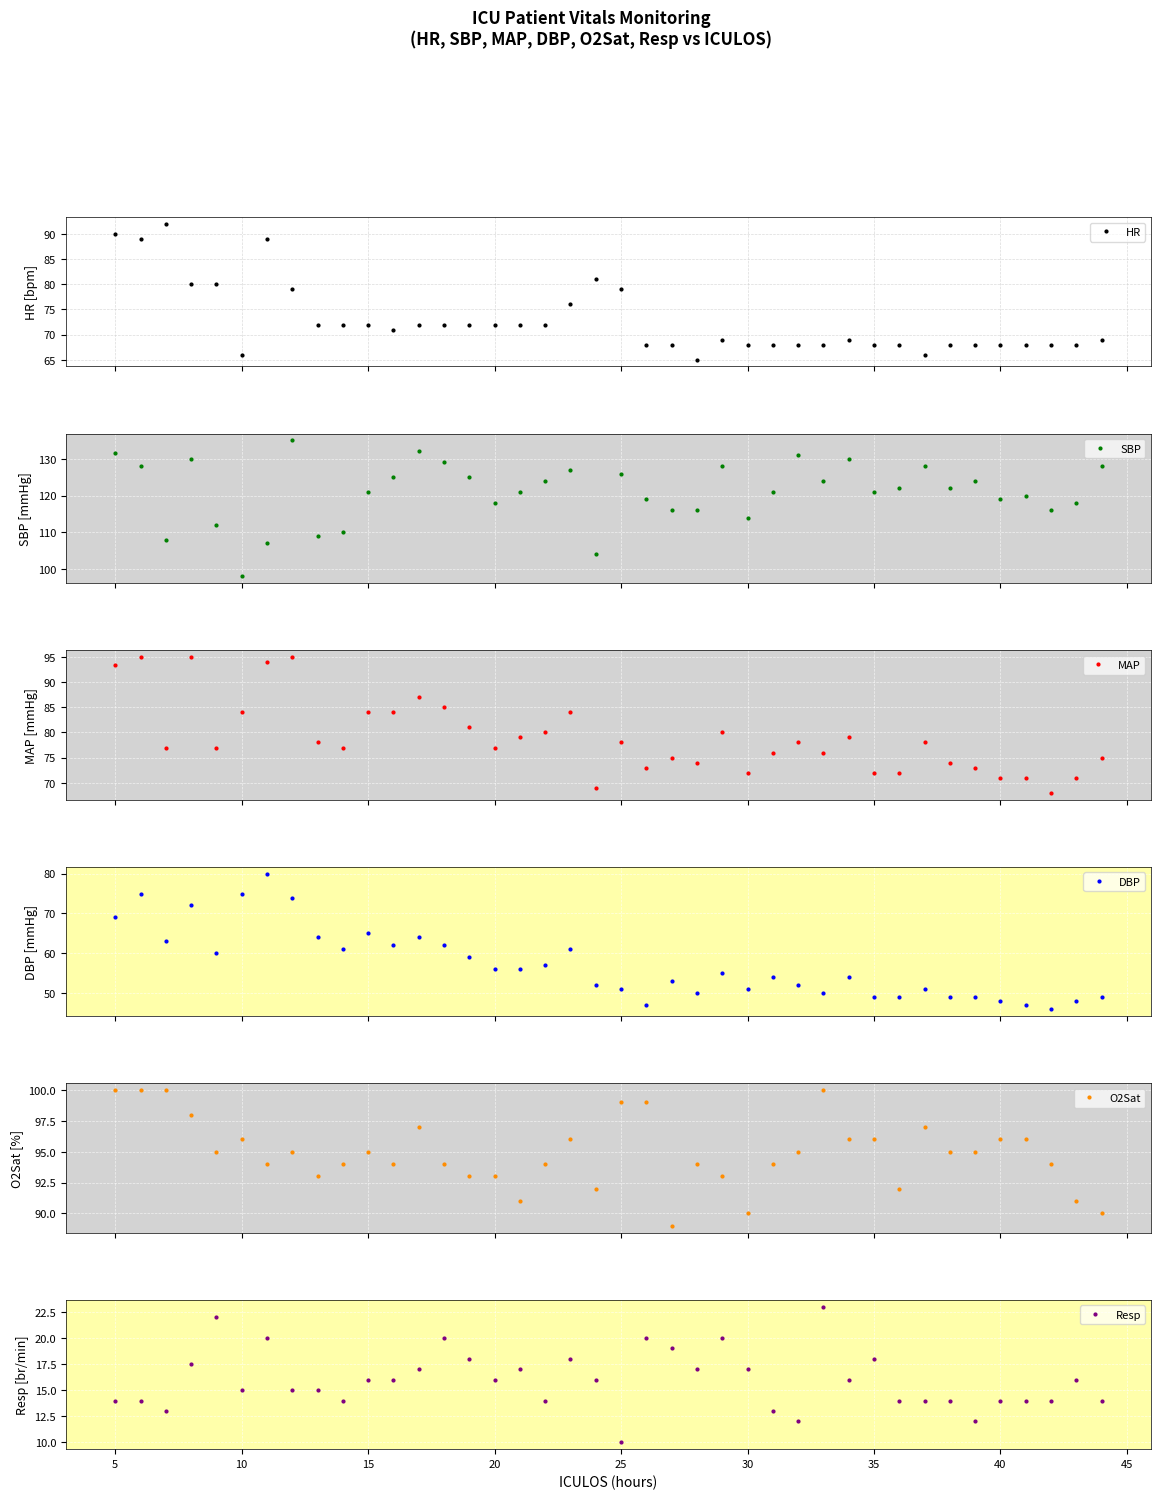

What is the value of the SBP point at the 32nd from the left?

122.0